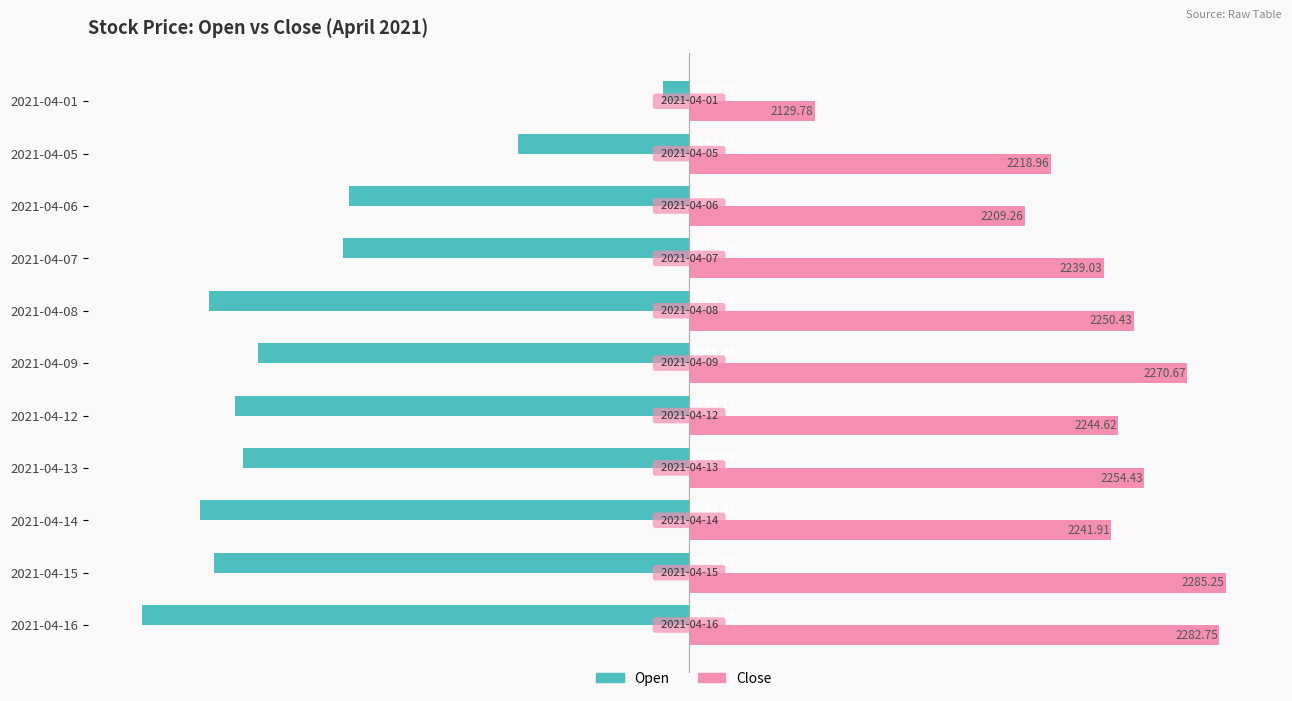

What are all the series names shown in the legend?

Open, Close